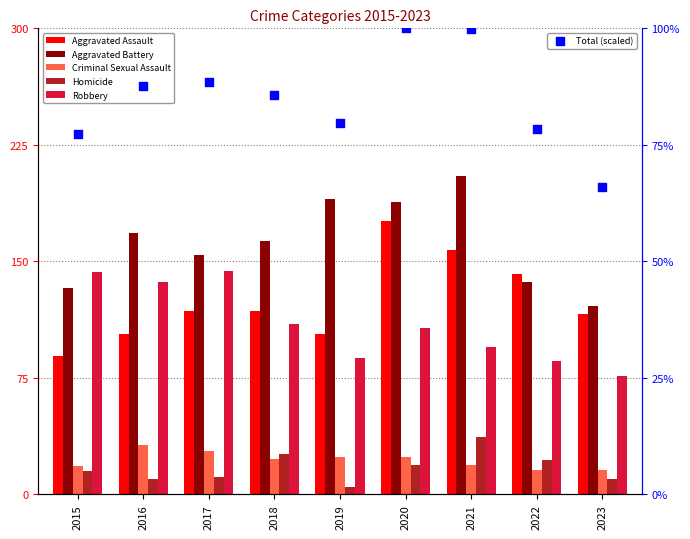

At which category is the sum across all series the highest?

2020